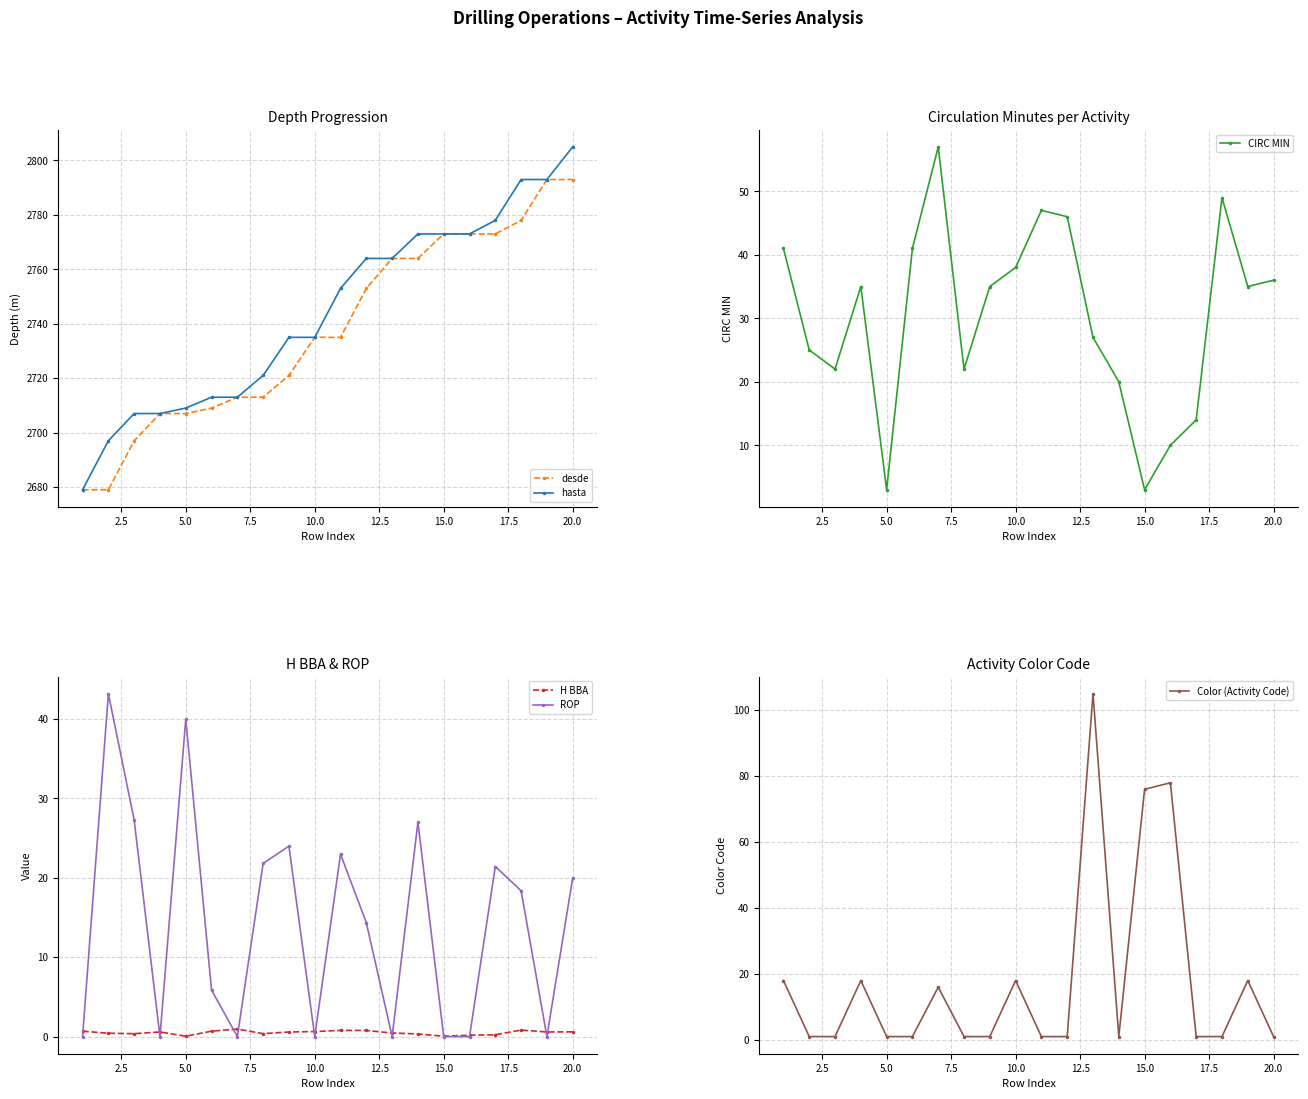

What are all the series names shown in the legend?

desde, hasta, CIRC MIN, H BBA, ROP, Color (Activity Code)